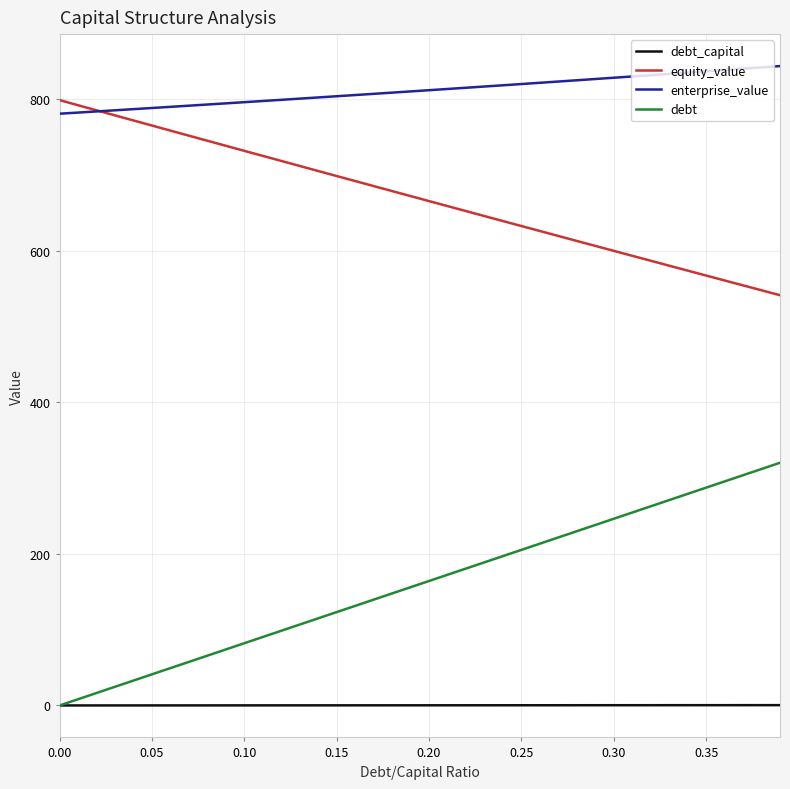

True or false: debt_capital and enterprise_value intersect in this chart.

False